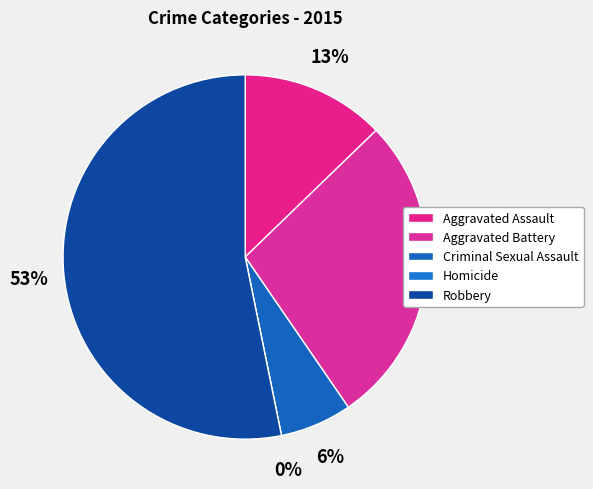

Is the sum of Aggravated Battery and Homicide greater than half?

No